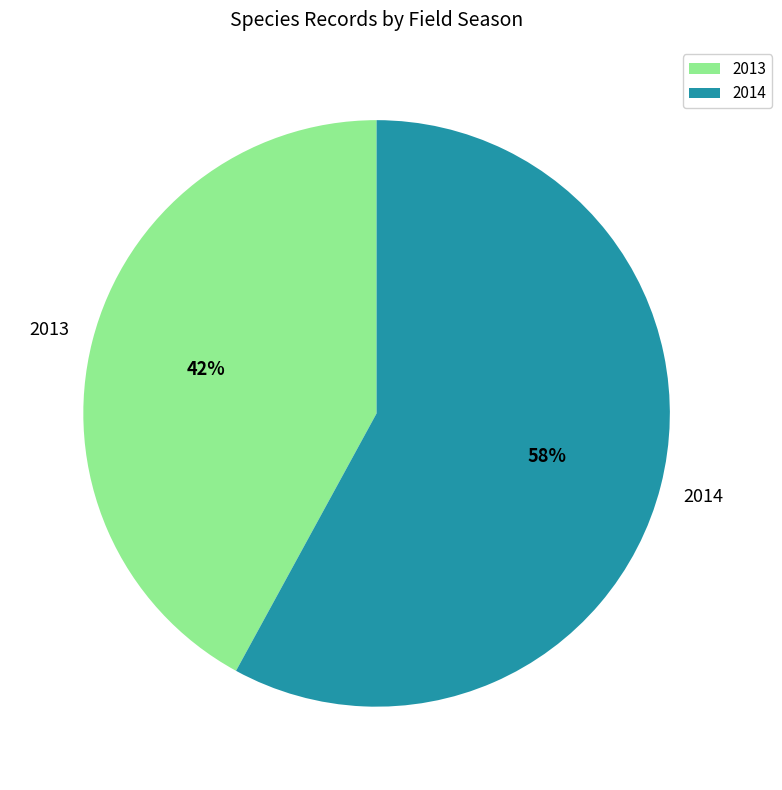

To the nearest percent, what percentage of the pie is 2013?

42%